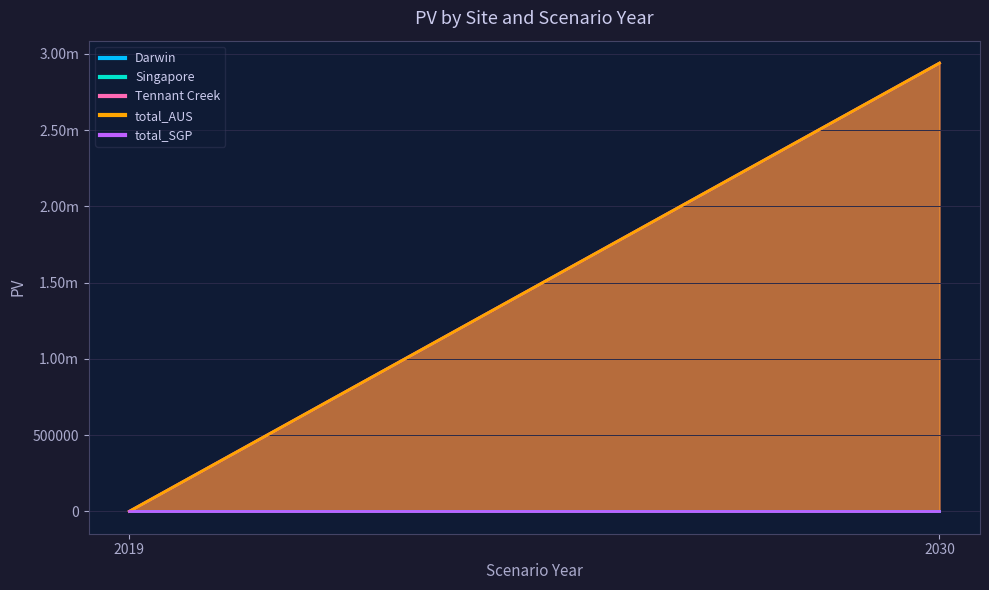

The Tennant Creek series shows 1642849.4 at 2030. True or false?

False